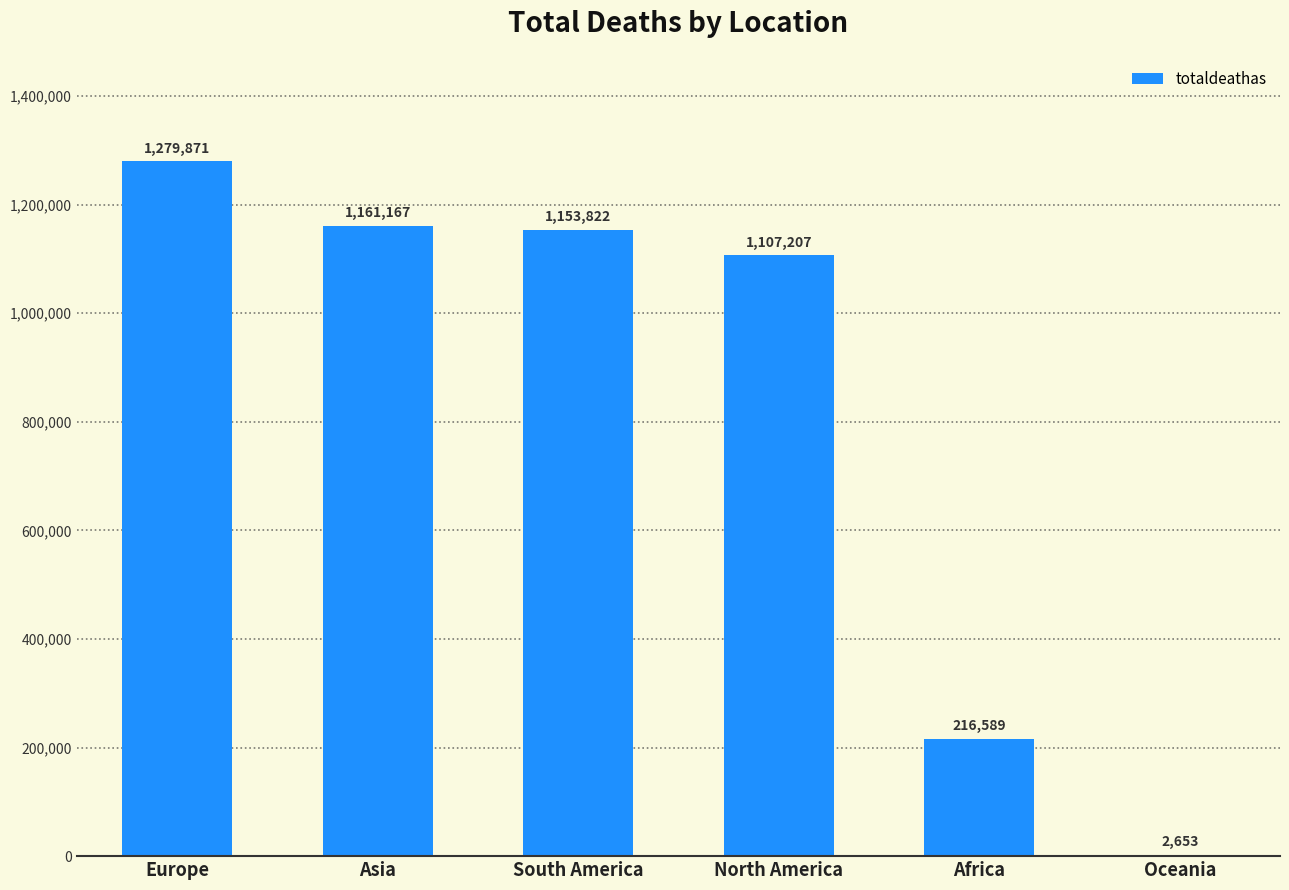

Which label corresponds to the largest value in the chart?

Europe